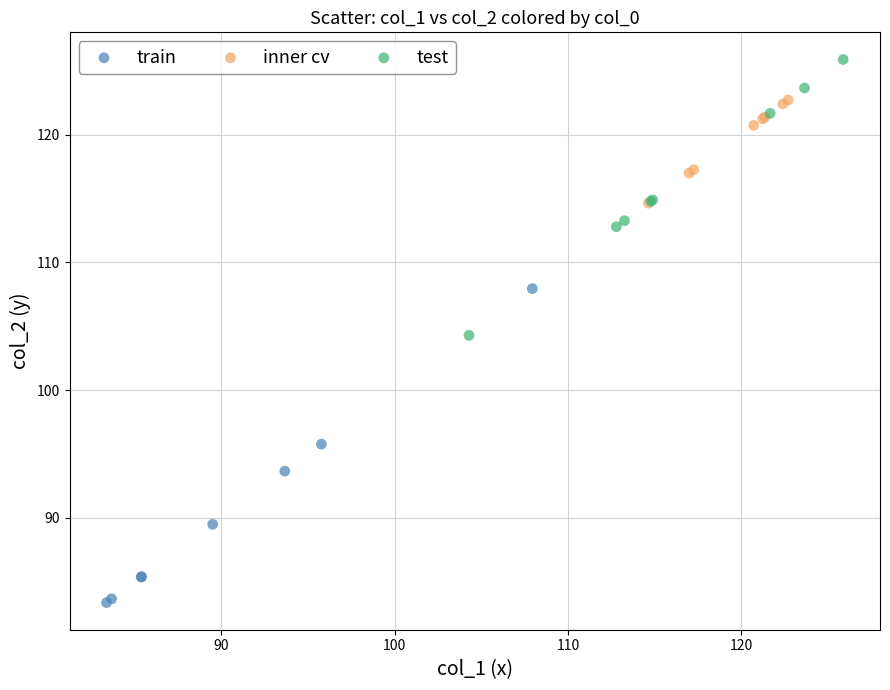

Which series contains the lowest Y value?

train